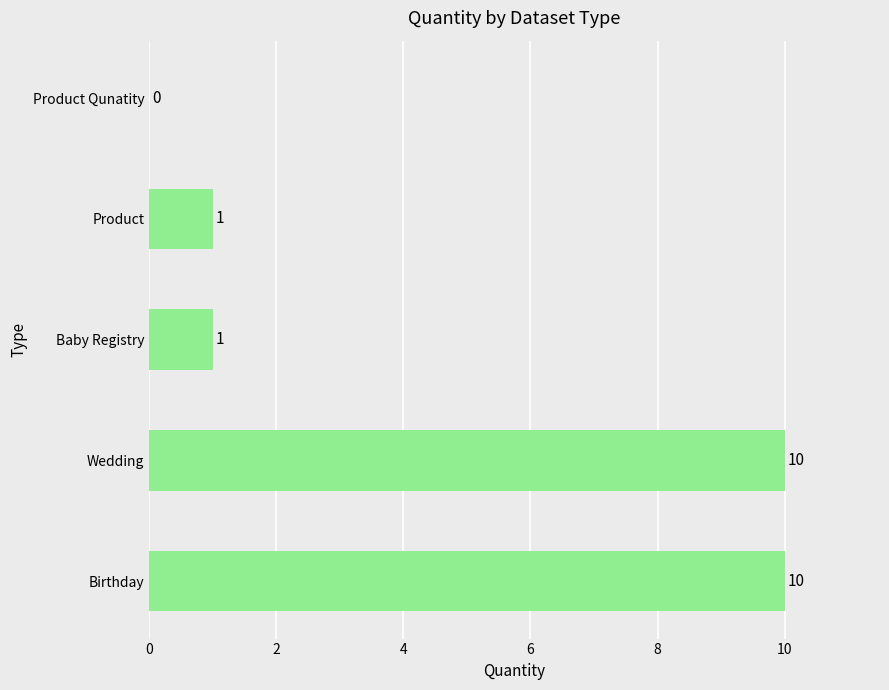

What is the maximum value shown in the chart?

10